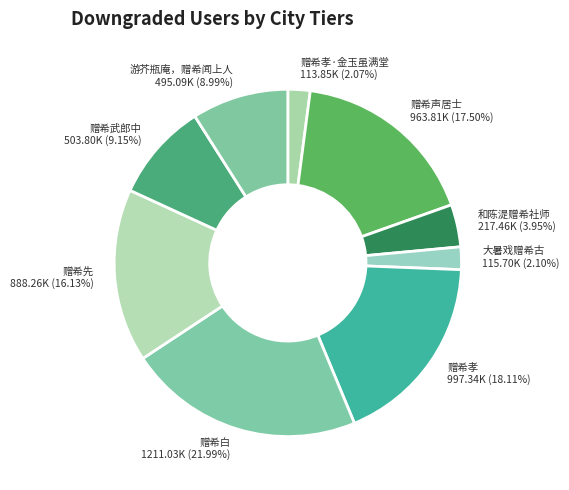

Which has a higher value, 游芥瓶庵，赠希闻上人 or 赠希先?

赠希先